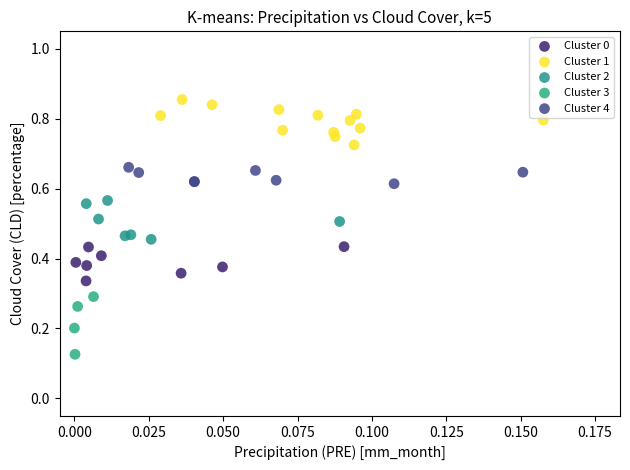

Which series contains the highest Y value?

Cluster 1